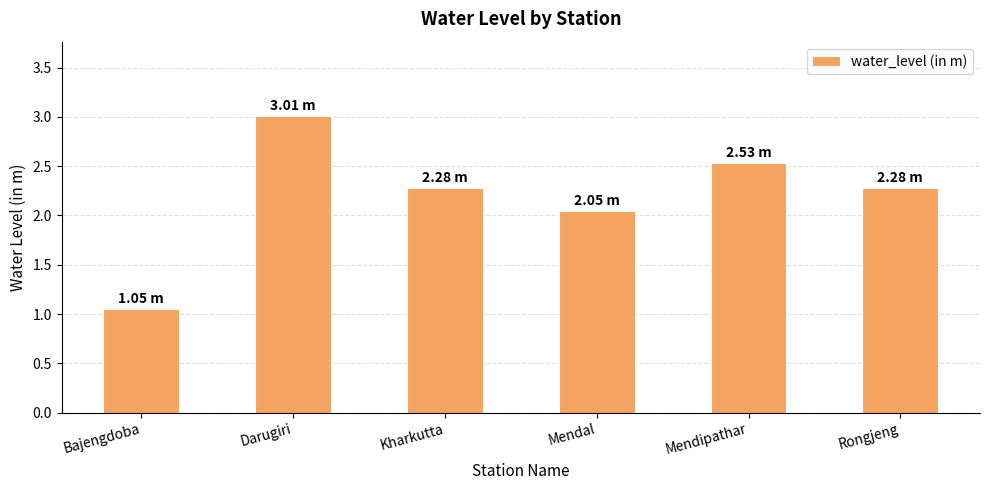

How many bars are there in total?

6